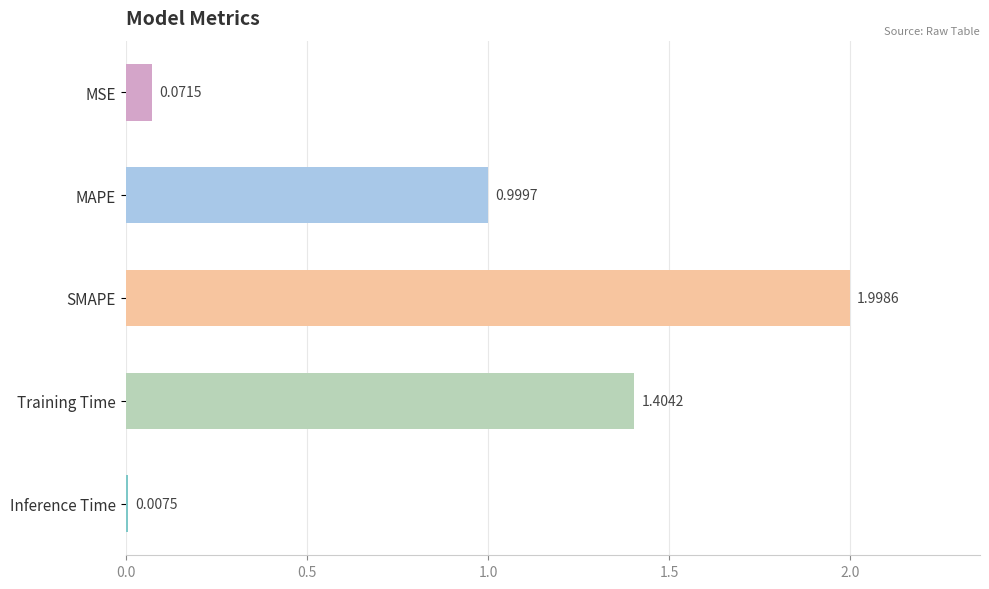

Are the bars grouped side by side (vs. stacked)?

No